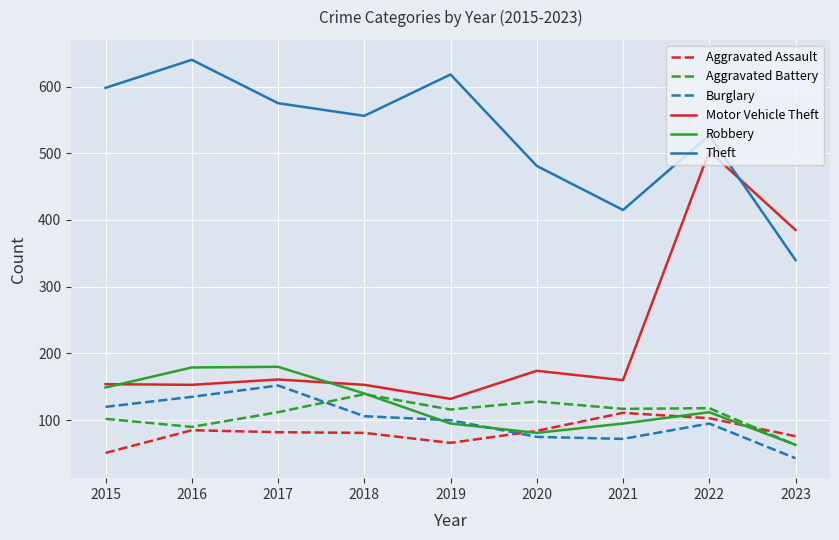

How many values in the Aggravated Assault series are below 82?

4